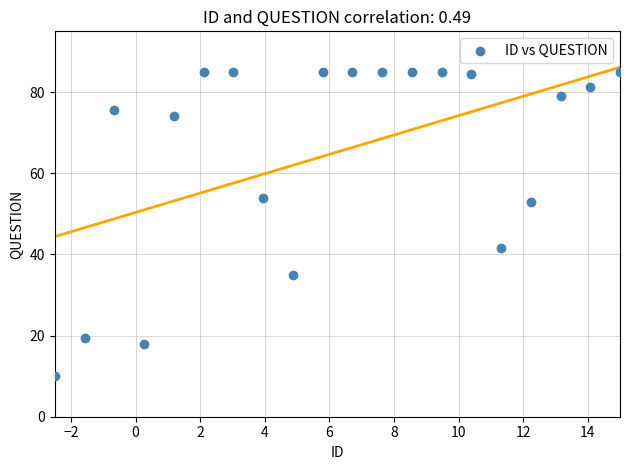

What is the range of Y values (max minus min)?

75.0